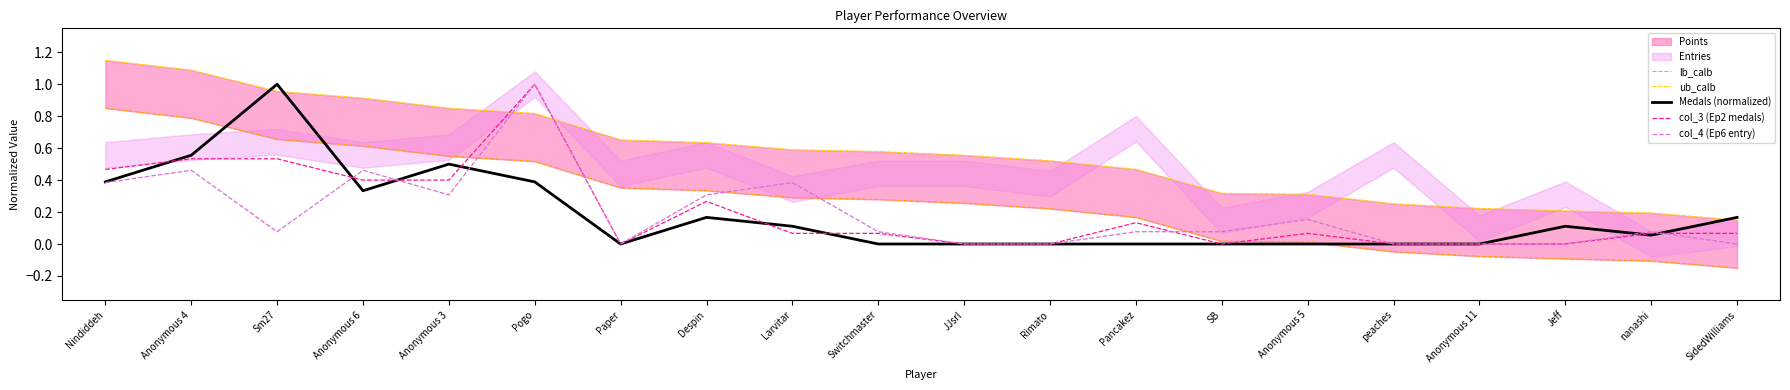

Reading left to right, what are all the values shown in this chart?

lb_calb: Nindiddeh=0.8	Anonymous 4=0.8	Sm27=0.7	Anonymous 6=0.6	Anonymous 3=0.5	Pogo=0.5	Paper=0.4	Despin=0.3	Larvitar=0.3	Switchmaster=0.3	JJsrl=0.3	Rimato=0.2	Pancakez=0.2	SB=0.0	Anonymous 5=0.0	peaches=-0.0	Anonymous 11=-0.1	Jeff=-0.1	nanashi=-0.1	SidedWilliams=-0.1
ub_calb: Nindiddeh=1.1	Anonymous 4=1.1	Sm27=1.0	Anonymous 6=0.9	Anonymous 3=0.8	Pogo=0.8	Paper=0.7	Despin=0.6	Larvitar=0.6	Switchmaster=0.6	JJsrl=0.6	Rimato=0.5	Pancakez=0.5	SB=0.3	Anonymous 5=0.3	peaches=0.3	Anonymous 11=0.2	Jeff=0.2	nanashi=0.2	SidedWilliams=0.1
Medals (normalized): Nindiddeh=0.4	Anonymous 4=0.6	Sm27=1.0	Anonymous 6=0.3	Anonymous 3=0.5	Pogo=0.4	Paper=0.0	Despin=0.2	Larvitar=0.1	Switchmaster=0.0	JJsrl=0.0	Rimato=0.0	Pancakez=0.0	SB=0.0	Anonymous 5=0.0	peaches=0.0	Anonymous 11=0.0	Jeff=0.1	nanashi=0.1	SidedWilliams=0.2
col_3 (Ep2 medals): Nindiddeh=0.5	Anonymous 4=0.5	Sm27=0.5	Anonymous 6=0.4	Anonymous 3=0.4	Pogo=1.0	Paper=0.0	Despin=0.3	Larvitar=0.1	Switchmaster=0.1	JJsrl=0.0	Rimato=0.0	Pancakez=0.1	SB=0.0	Anonymous 5=0.1	peaches=0.0	Anonymous 11=0.0	Jeff=0.0	nanashi=0.1	SidedWilliams=0.1
col_4 (Ep6 entry): Nindiddeh=0.4	Anonymous 4=0.5	Sm27=0.1	Anonymous 6=0.5	Anonymous 3=0.3	Pogo=1.0	Paper=0.0	Despin=0.3	Larvitar=0.4	Switchmaster=0.1	JJsrl=0.0	Rimato=0.0	Pancakez=0.1	SB=0.1	Anonymous 5=0.2	peaches=0.0	Anonymous 11=0.0	Jeff=0.0	nanashi=0.1	SidedWilliams=0.0